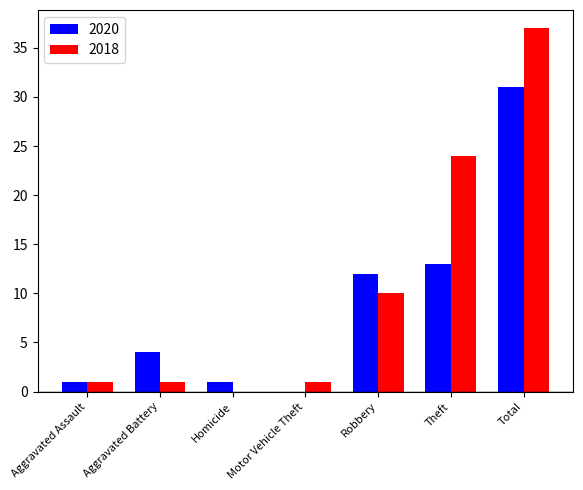

What is the average value of the 2018 series?

11